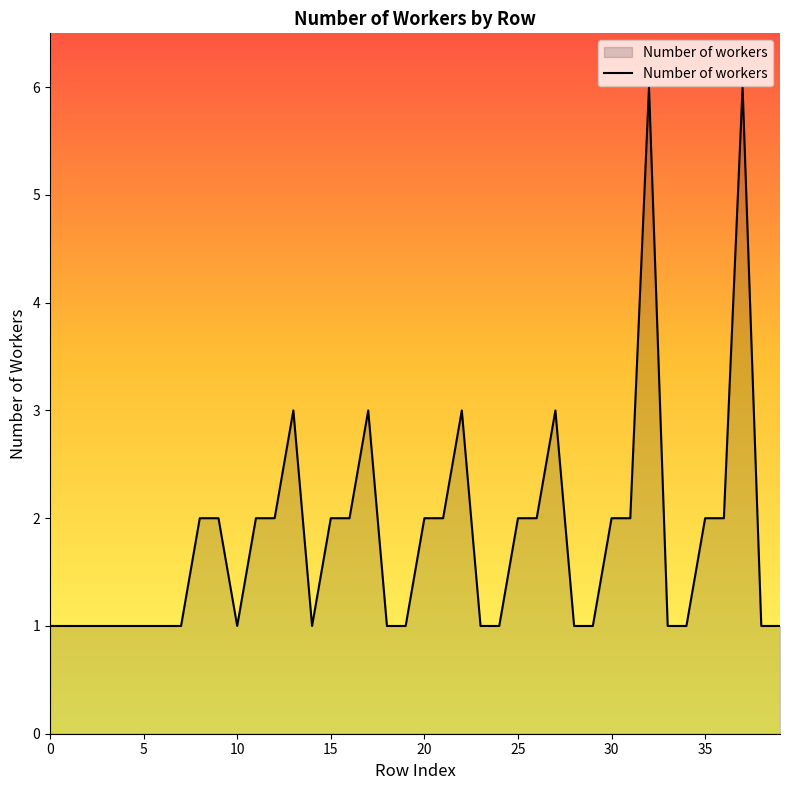

How many values are below 2?

20